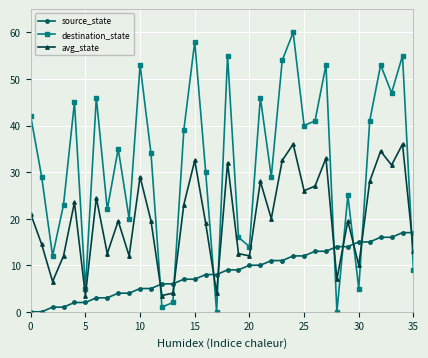

Which series has the largest range (max minus min)?

destination_state